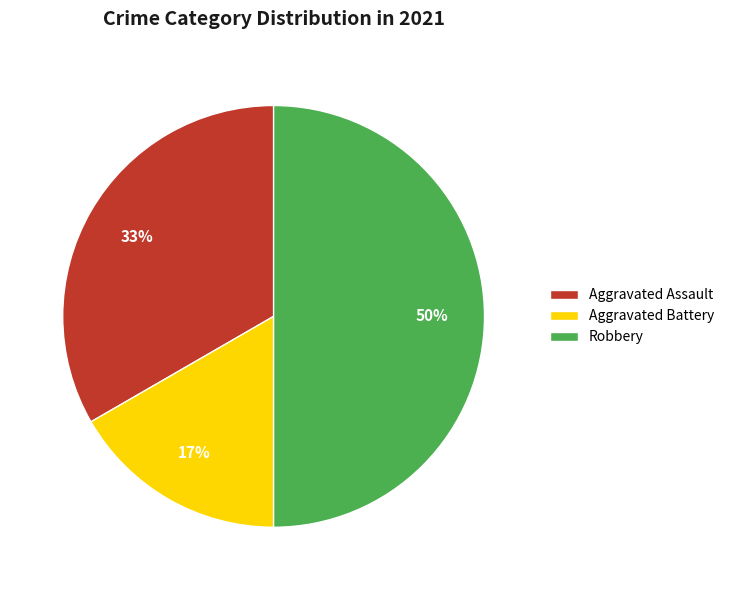

Which has a higher value, Robbery or Aggravated Battery?

Robbery